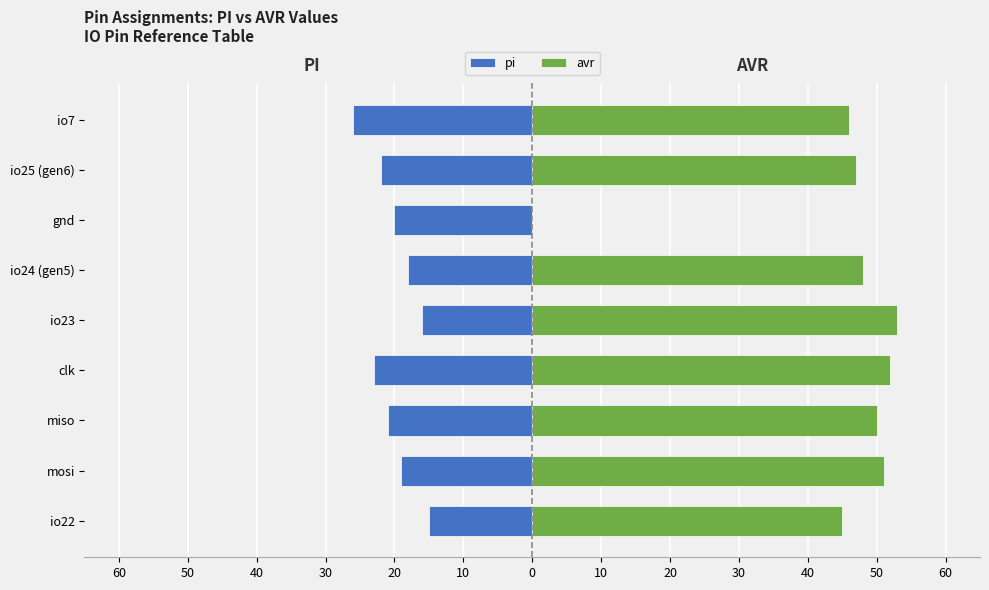

Reading left to right, what are all the values shown in this chart?

pi: -15	-19	-21	-23	-16	-18	-20	-22	-26
avr: 45	51	50	52	53	48	0	47	46